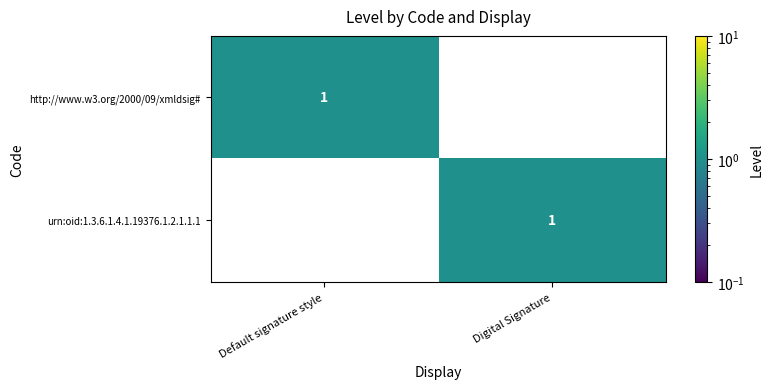

True or false: urn:oid:1.3.6.1.4.1.19376.1.2.1.1.1 has a value of 1 at Digital Signature.

True